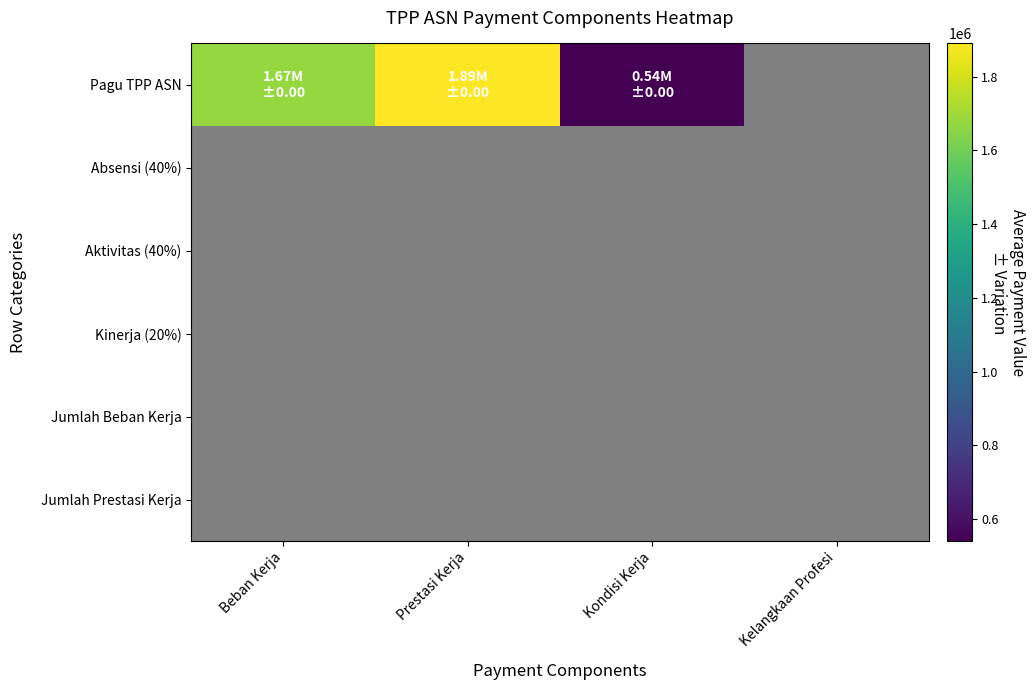

Which label corresponds to the smallest value in the chart?

Kelangkaan Profesi